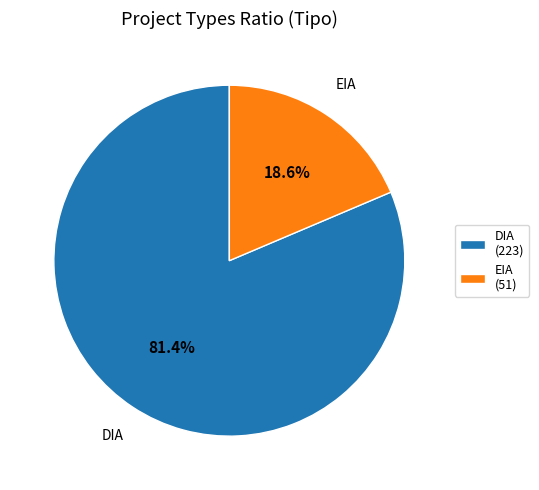

What is the smallest slice in the pie chart?

EIA